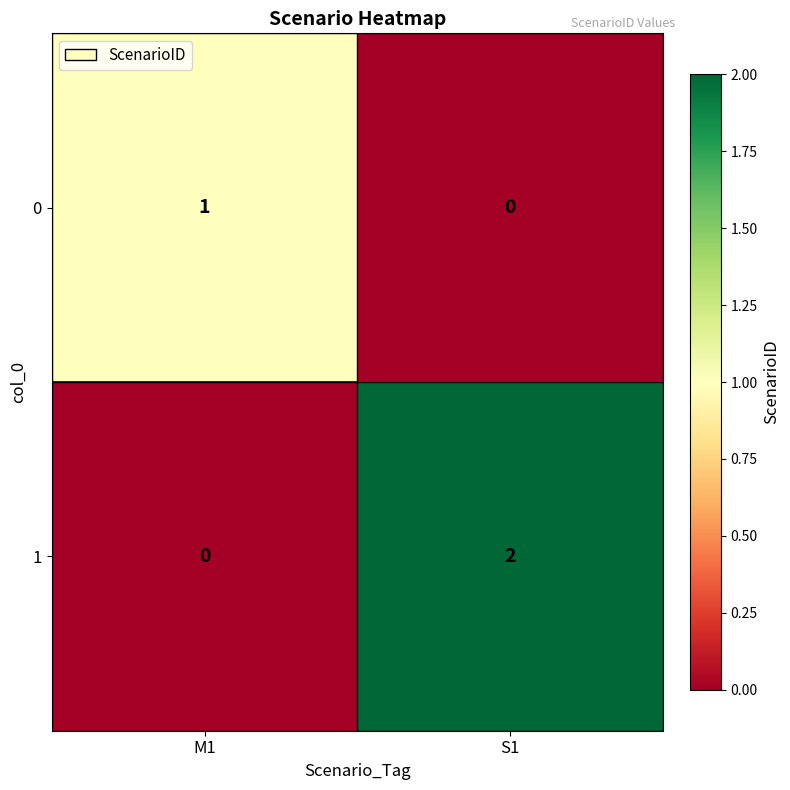

Which series has the largest range (max minus min)?

1